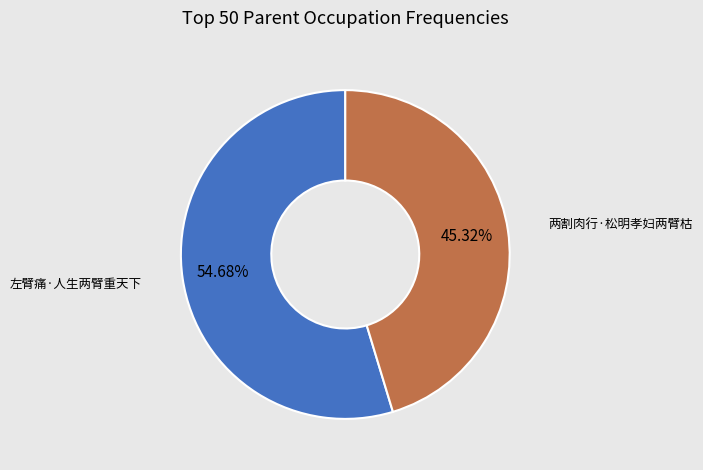

Which category has the biggest portion of the pie?

左臂痛·人生两臂重天下